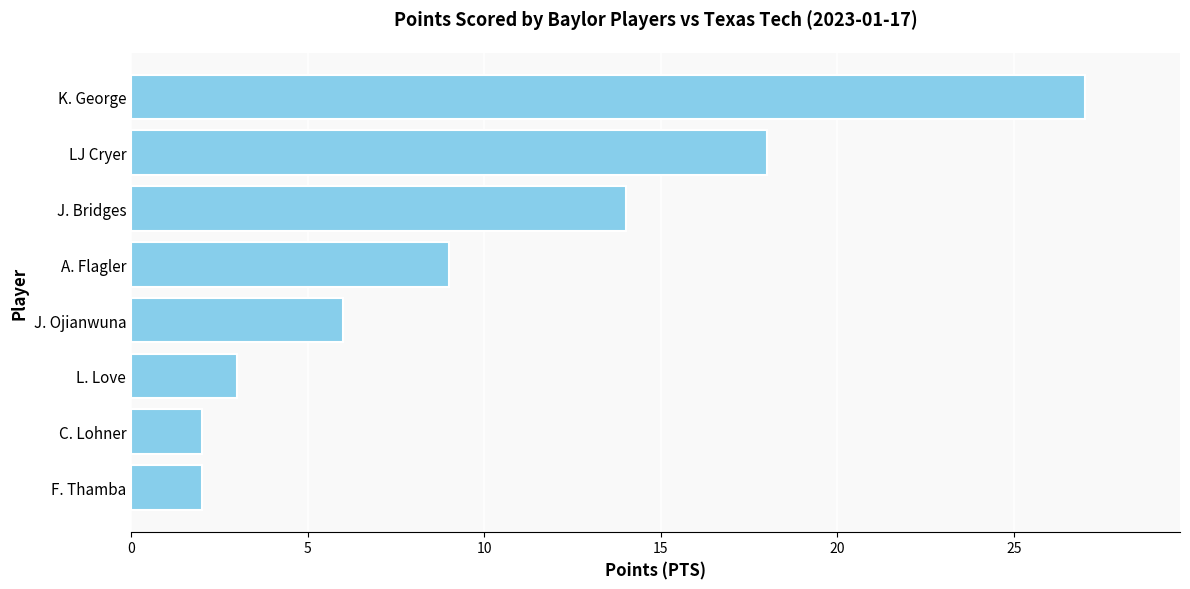

What is the greatest value displayed?

27